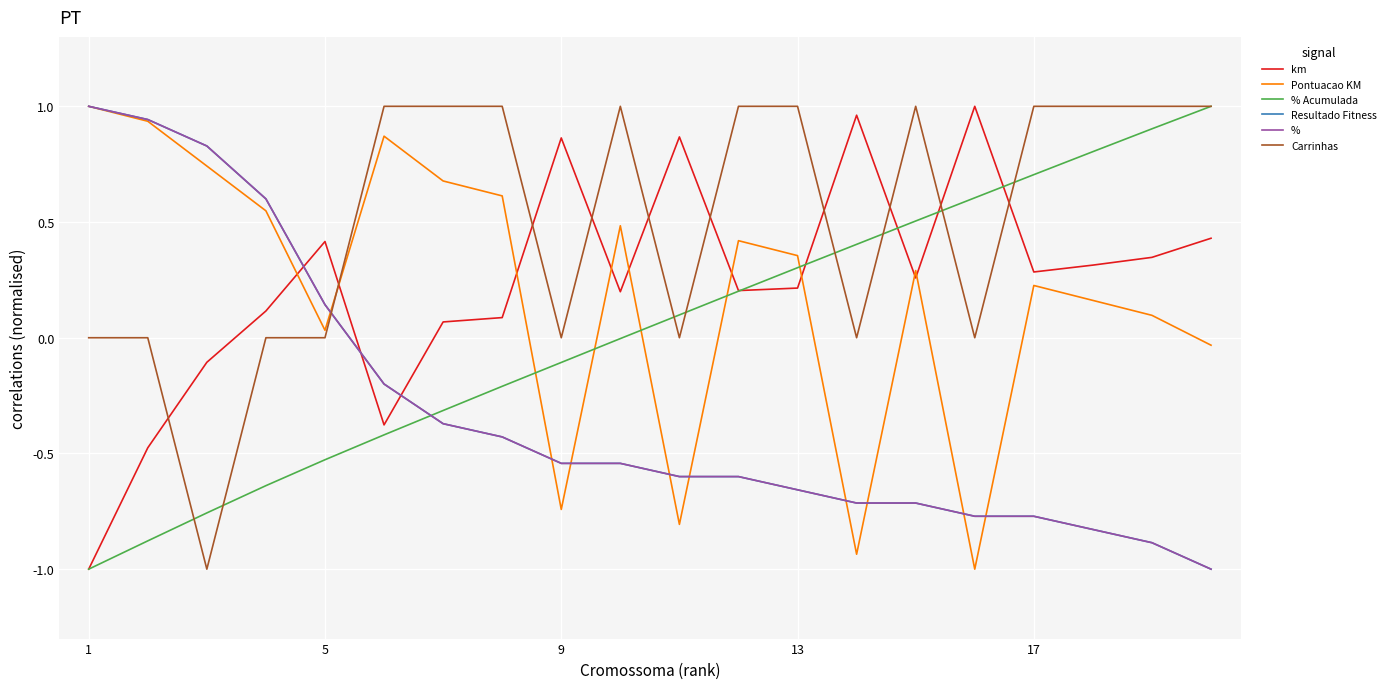

What is the minimum value shown in the chart?

-1.0